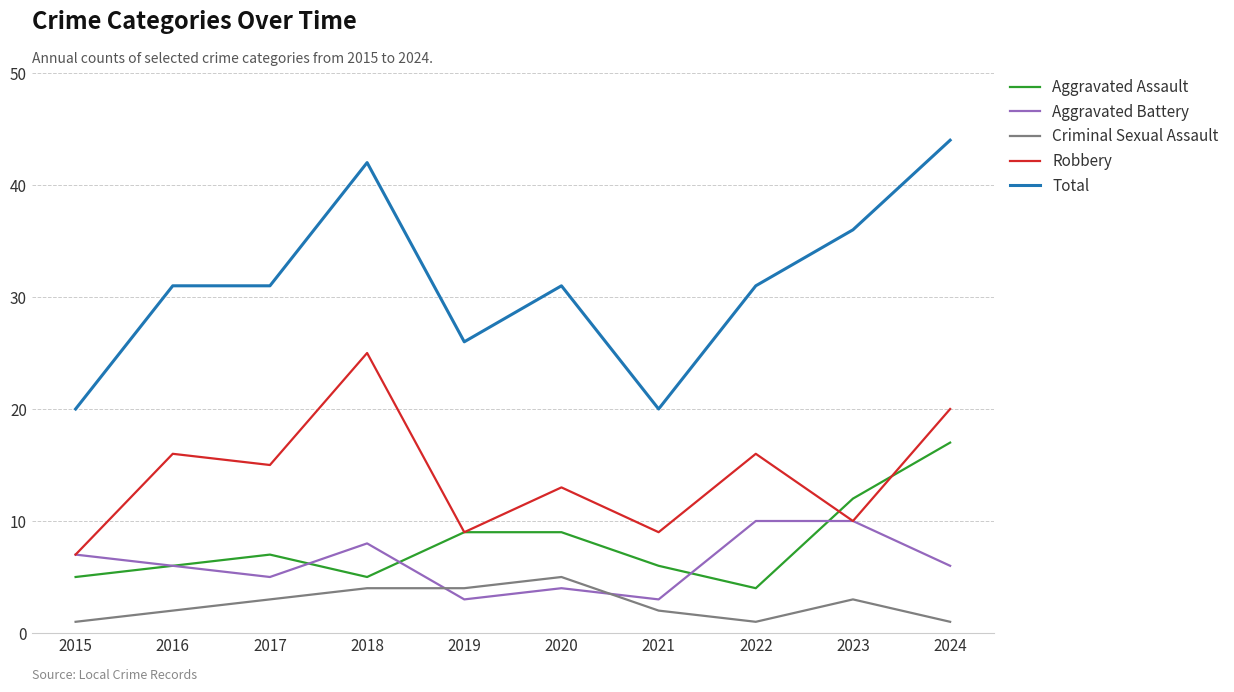

Which series changed the most between 2016 and 2024?

Total